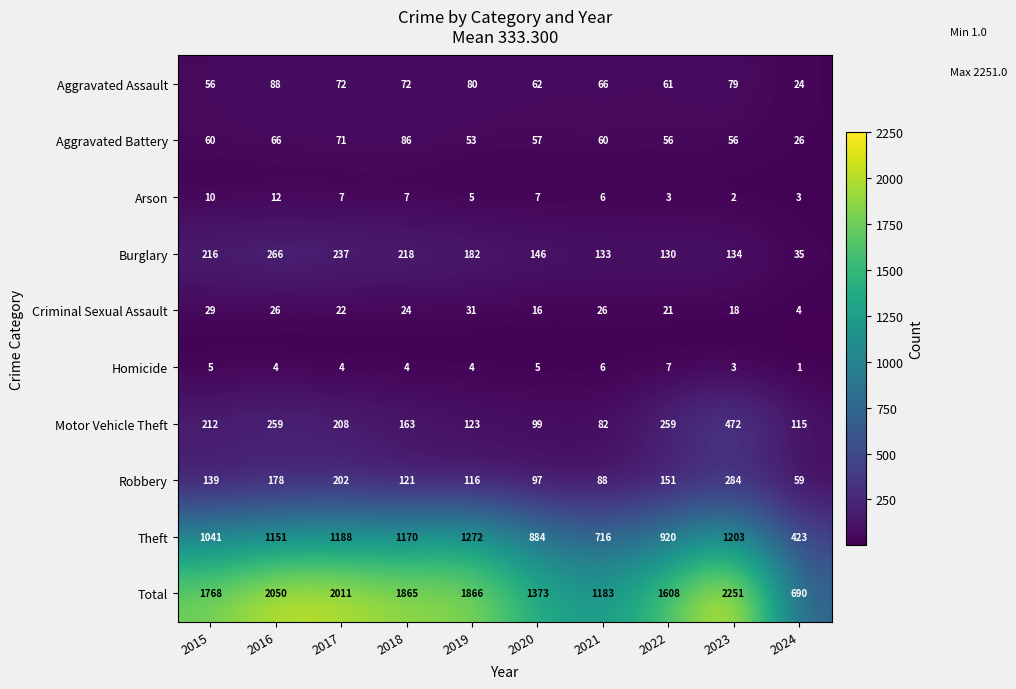

List the series in order of their peak value, highest first.

Total, Theft, Motor Vehicle Theft, Robbery, Burglary, Aggravated Assault, Aggravated Battery, Criminal Sexual Assault, Arson, Homicide